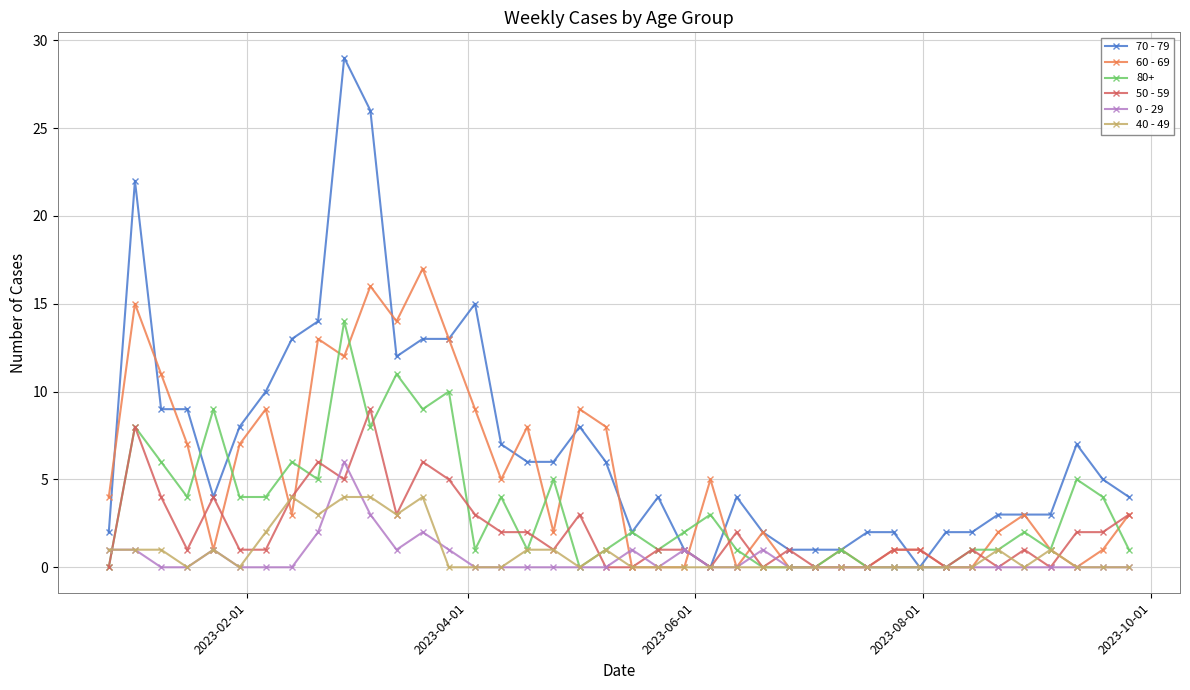

What is the value of the 50 - 59 point at the 2nd from the left?

8